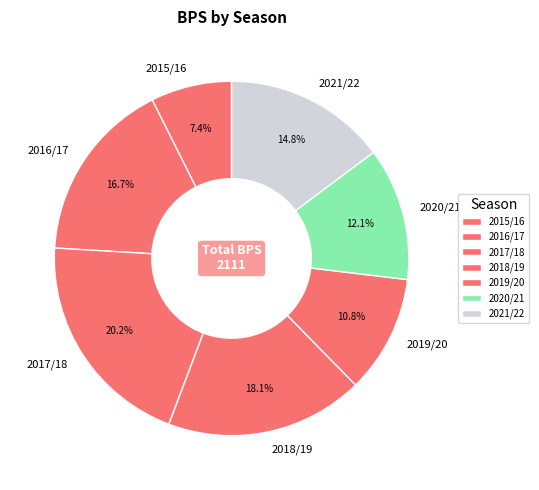

What is the ratio of the value at 2021/22 to the value at 2017/18?

0.7